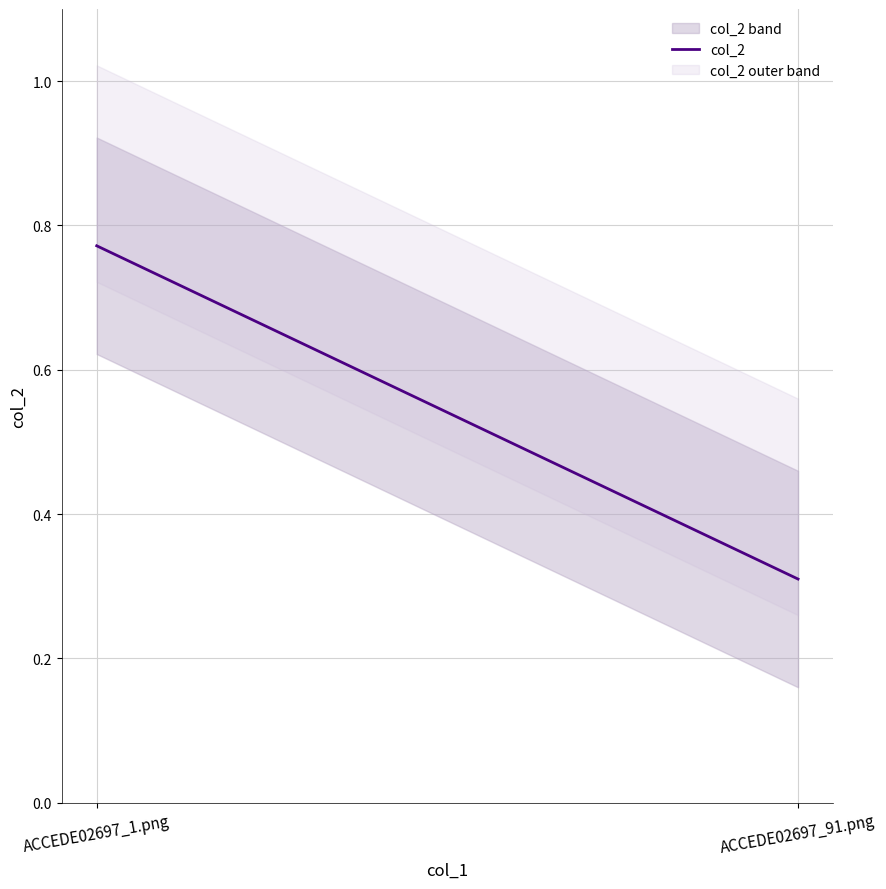

What is the average value?

0.5